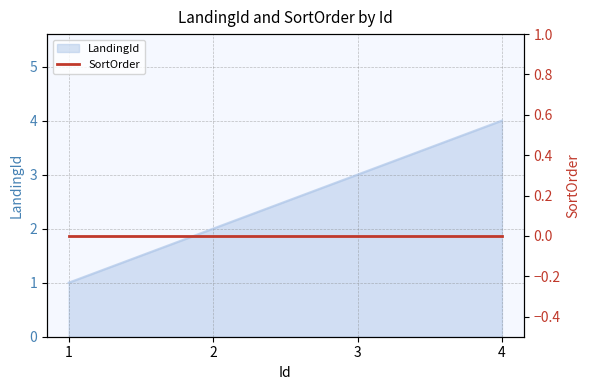

How many lines are shown in the chart?

1